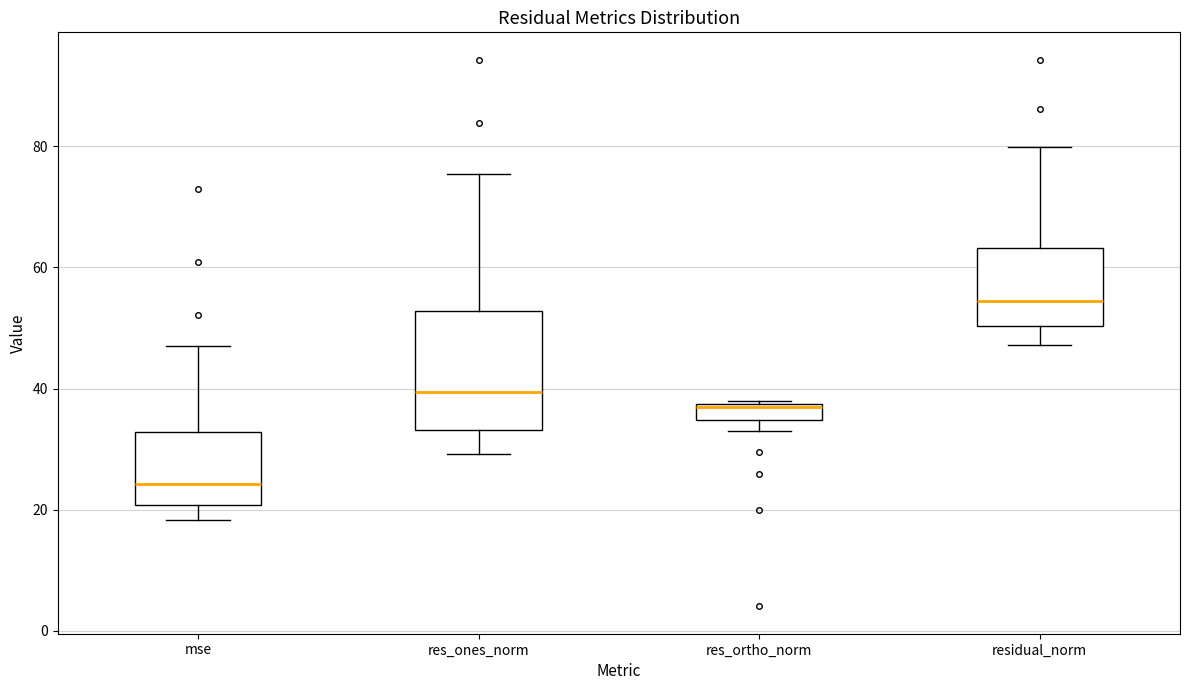

Where does the upper whisker of the box for mse end on the y-axis? The values are not printed on the chart, so give them approximately, as read against the axis.

48